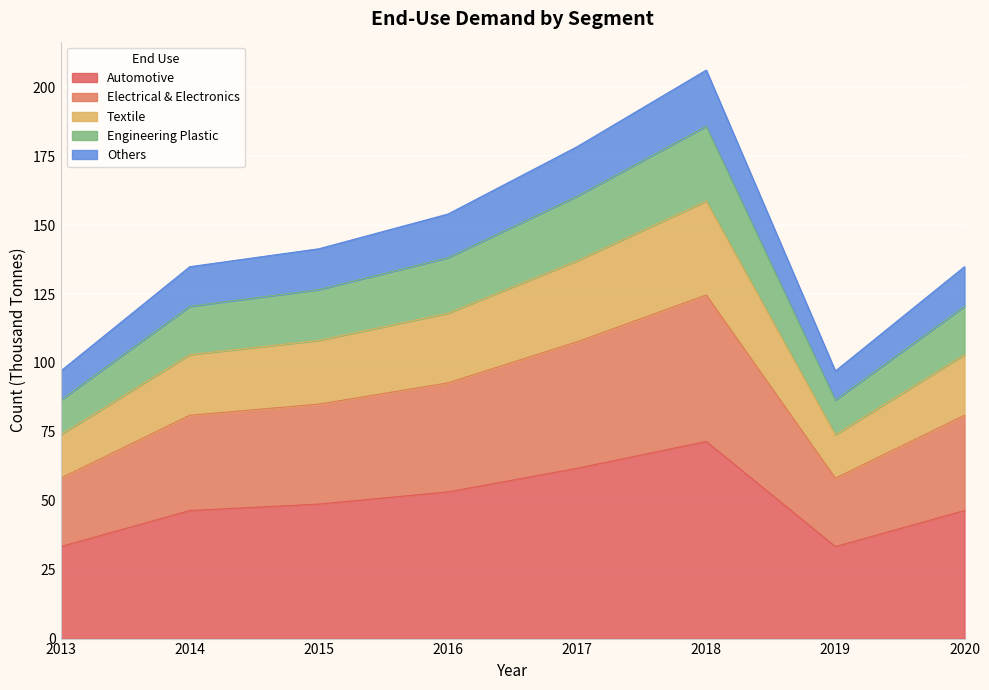

At which category is the sum across all series the highest?

2018